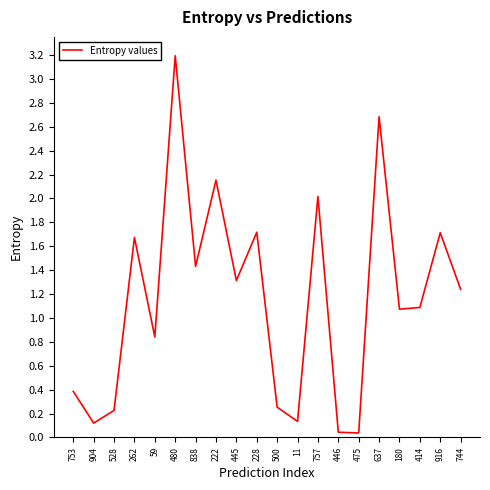

What position from the right is 222?

13